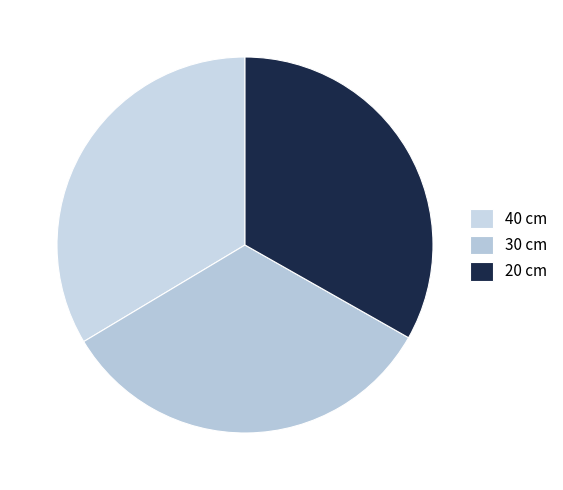

Count the number of slices in the pie.

3